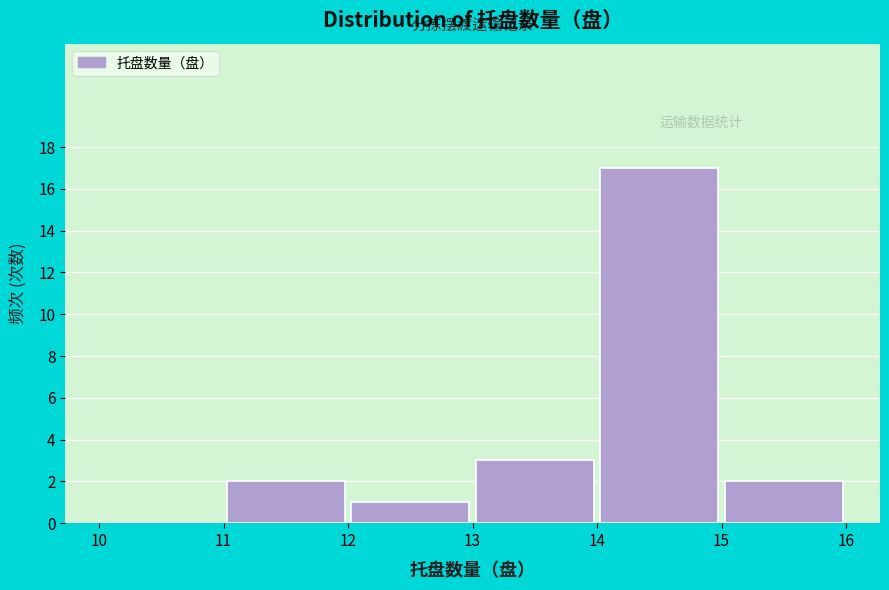

Reading left to right, transcribe this chart: for each bar, give the range it covers on the x-axis and its height. The values are not printed on the chart, so give them approximately, as read against the axis.

10 to 11: 0
11 to 12: 2
12 to 13: 1
13 to 14: 3
14 to 15: 17
15 to 16: 2